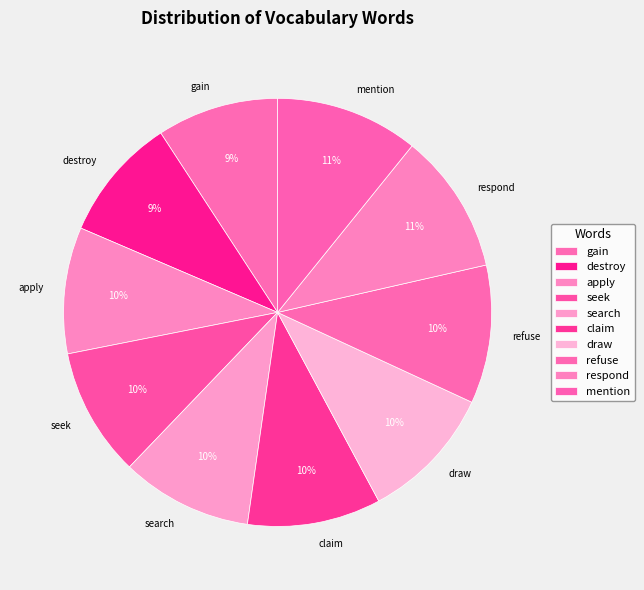

To the nearest percent, what is the combined percentage of gain and search?

19%